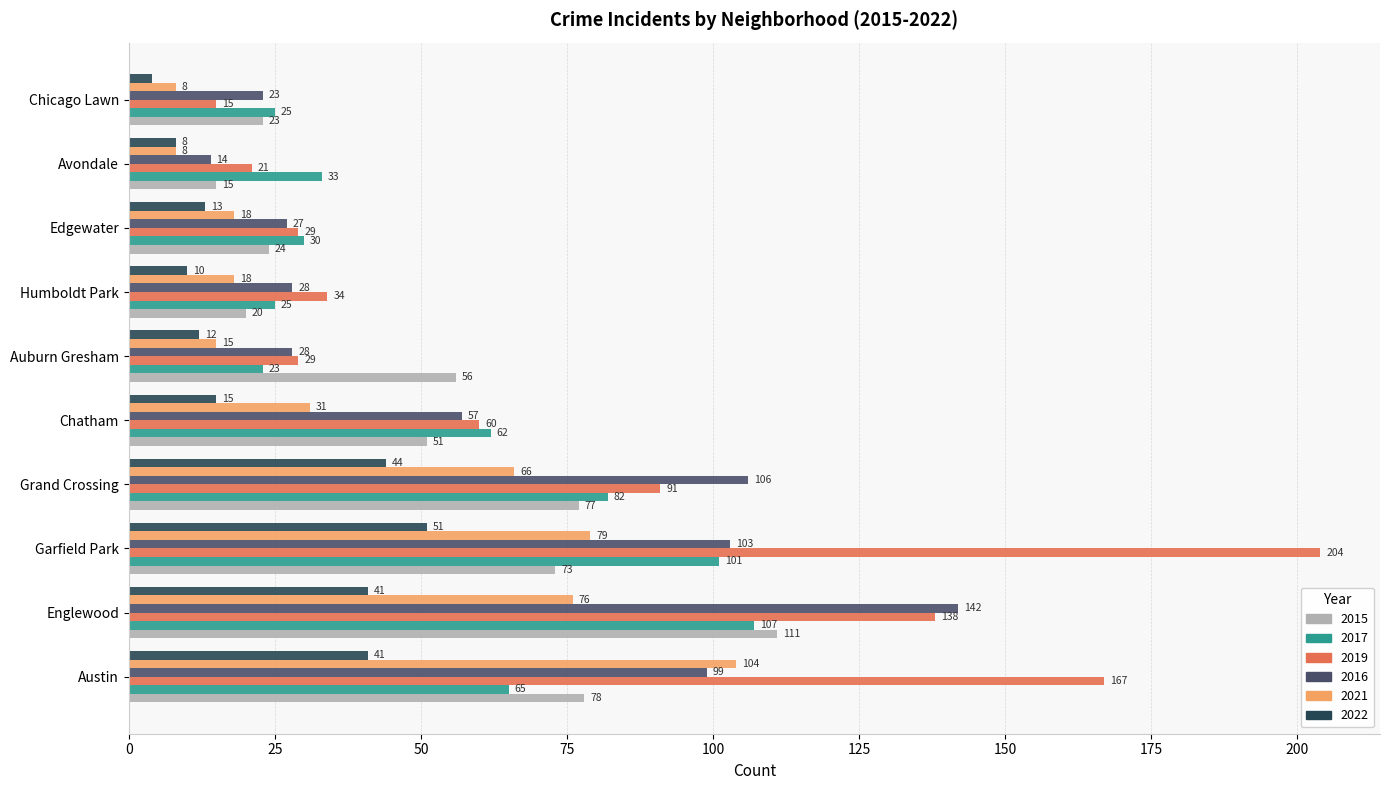

Is it true that 2016 equals 34 at Chicago Lawn?

False